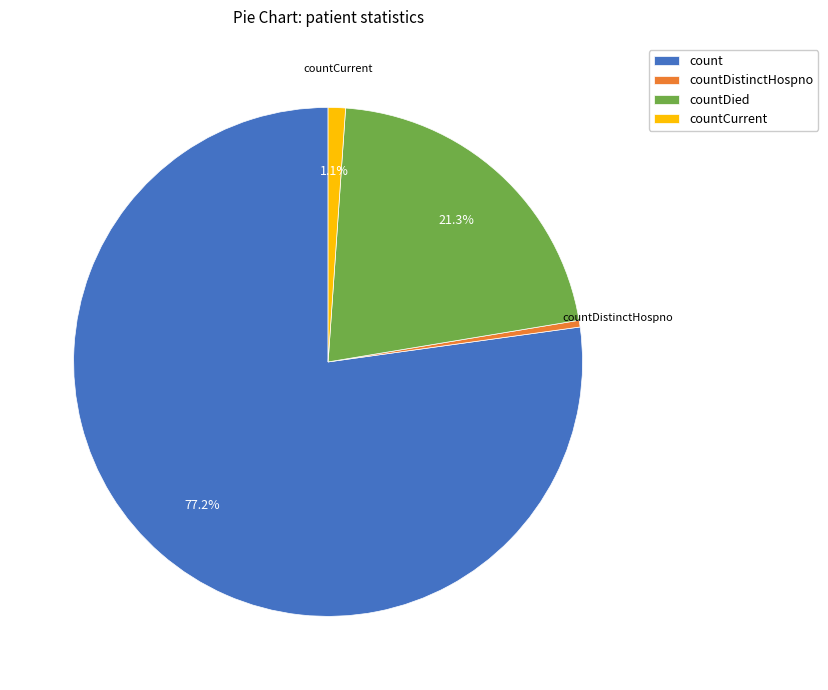

Which category accounts for the majority?

count